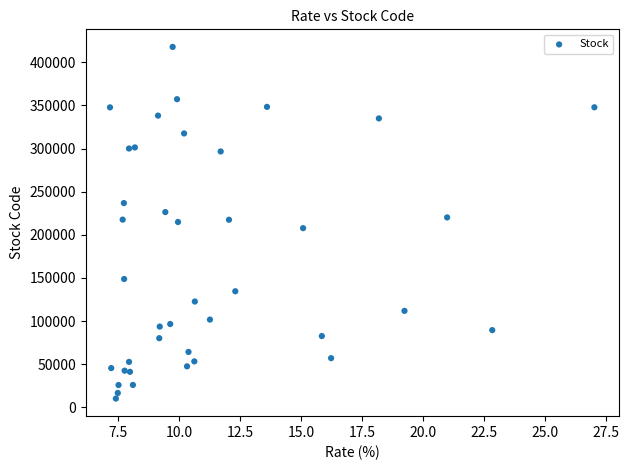

What is the range of Y values (max minus min)?

407670